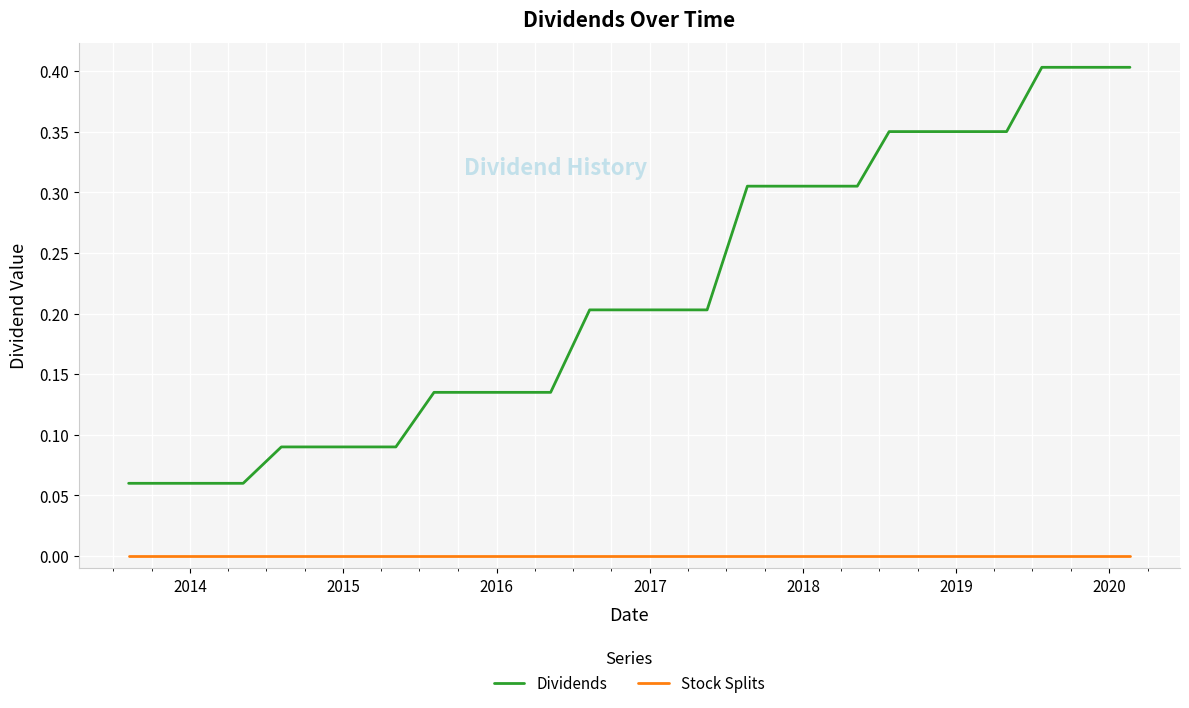

Which series has the largest range (max minus min)?

Dividends